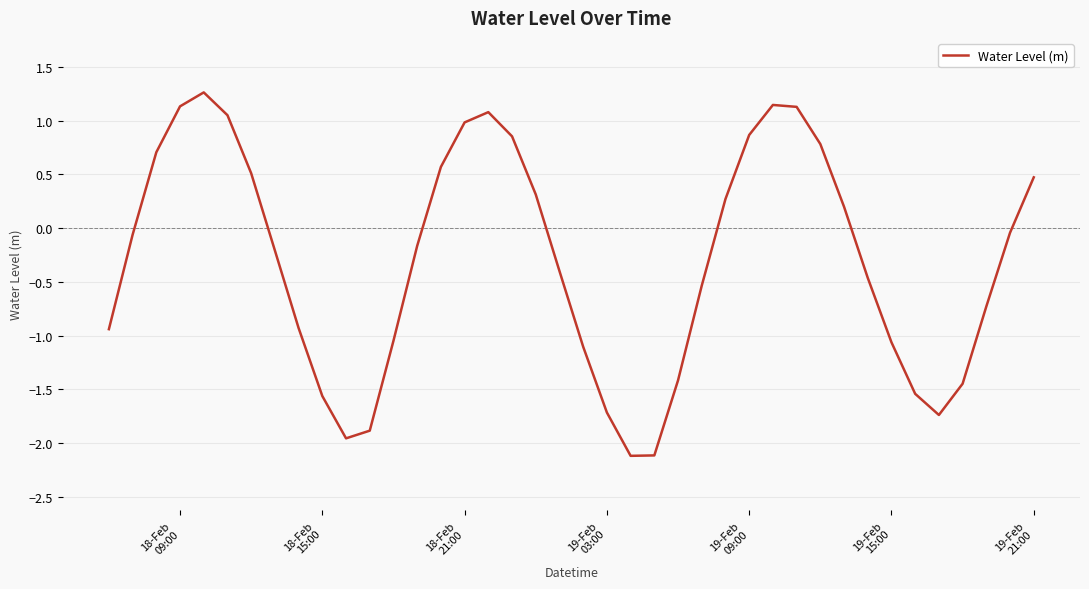

Does the chart display data point markers on the line(s)?

No